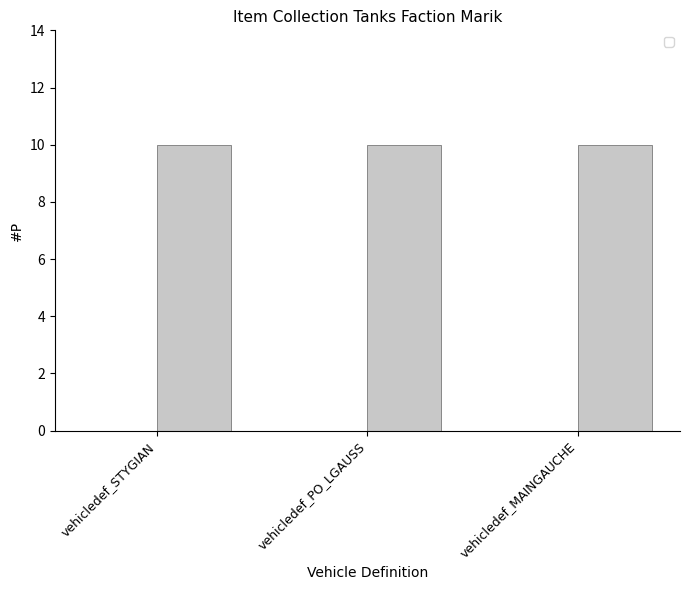

What is the sum of all _2 values?

30